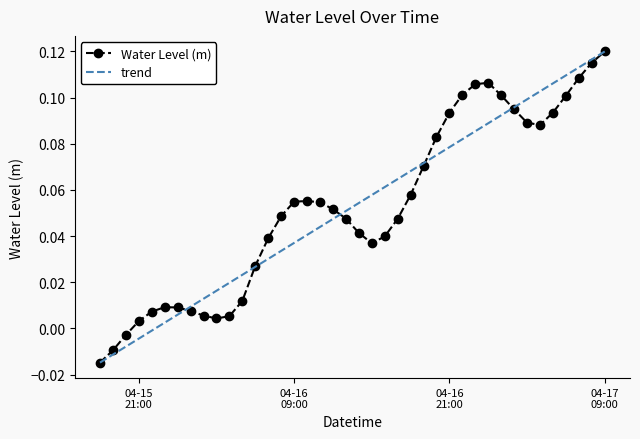

What is the label of the 21st point from the left?

2025-04-16 14:00:00